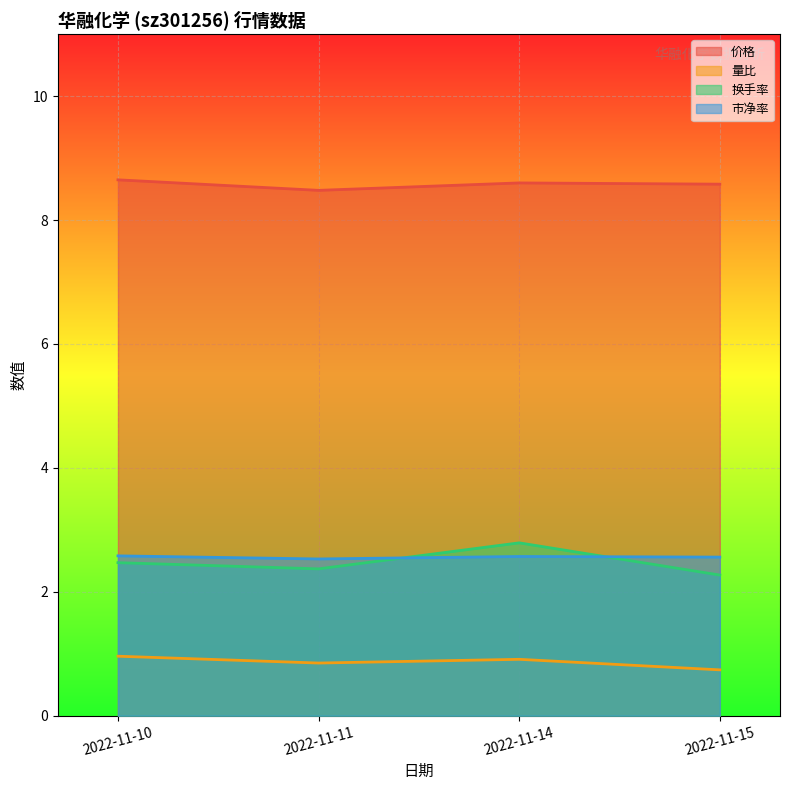

The 价格 series shows 12.0 at 2022-11-15. True or false?

False